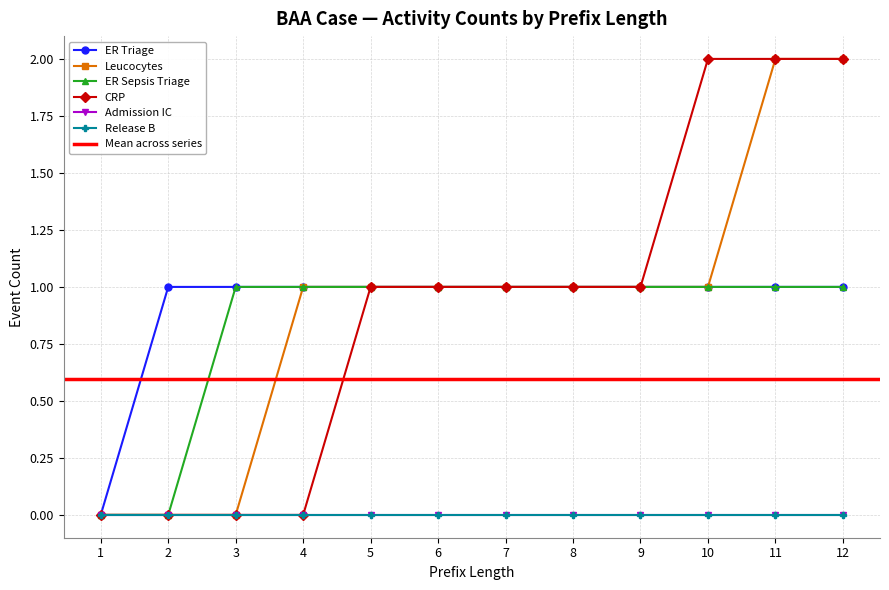

What is the value of the CRP point at the 11th from the left?

2